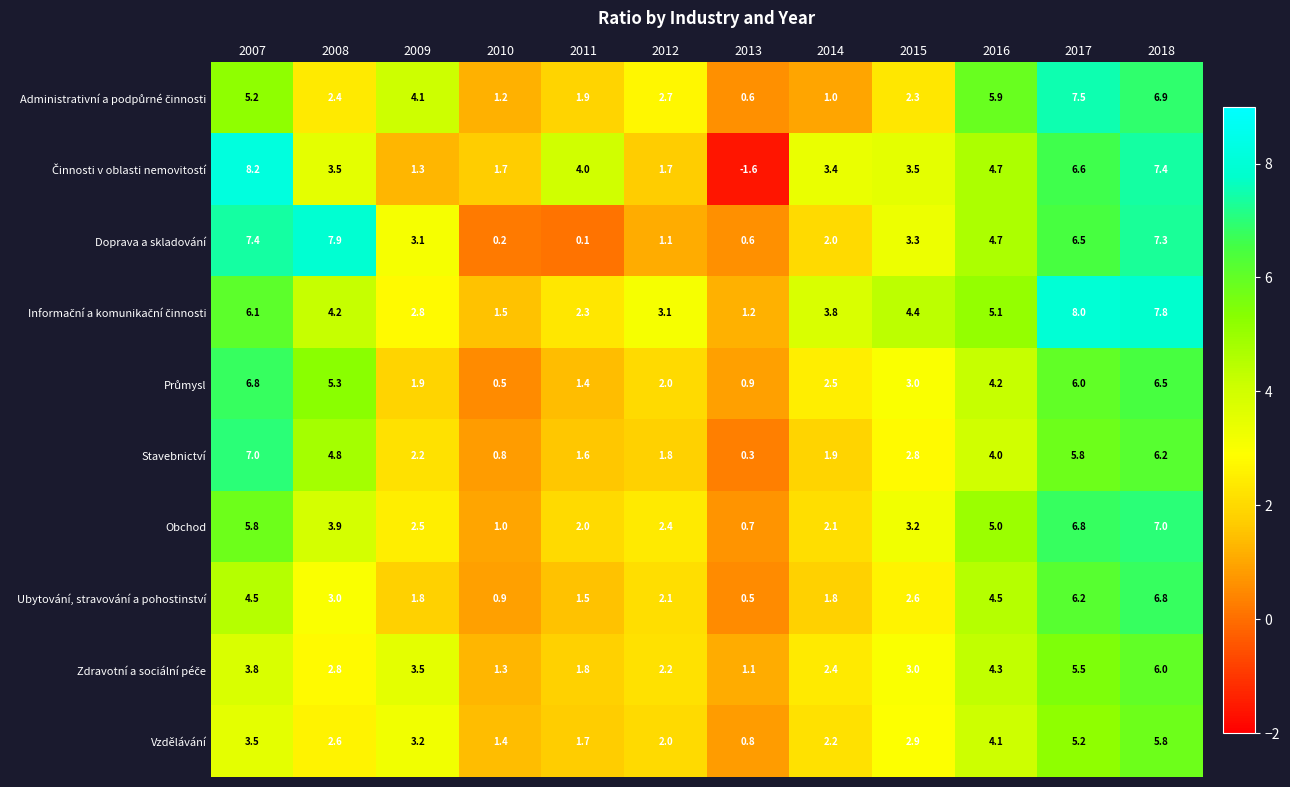

Which category has the highest value across all series?

2007